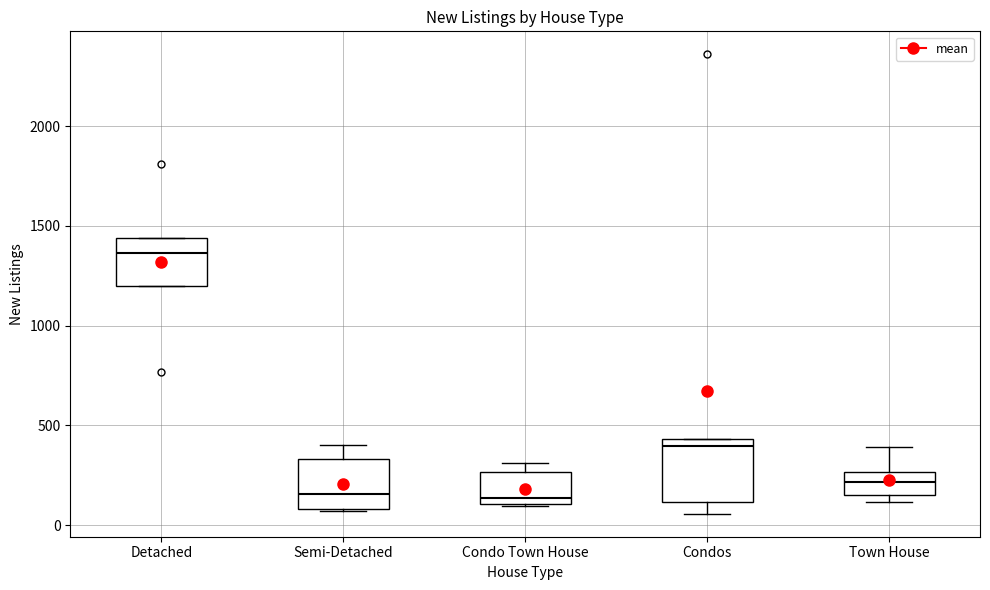

Comparing the boxes themselves (not the whiskers), which one is the tallest?

Condos